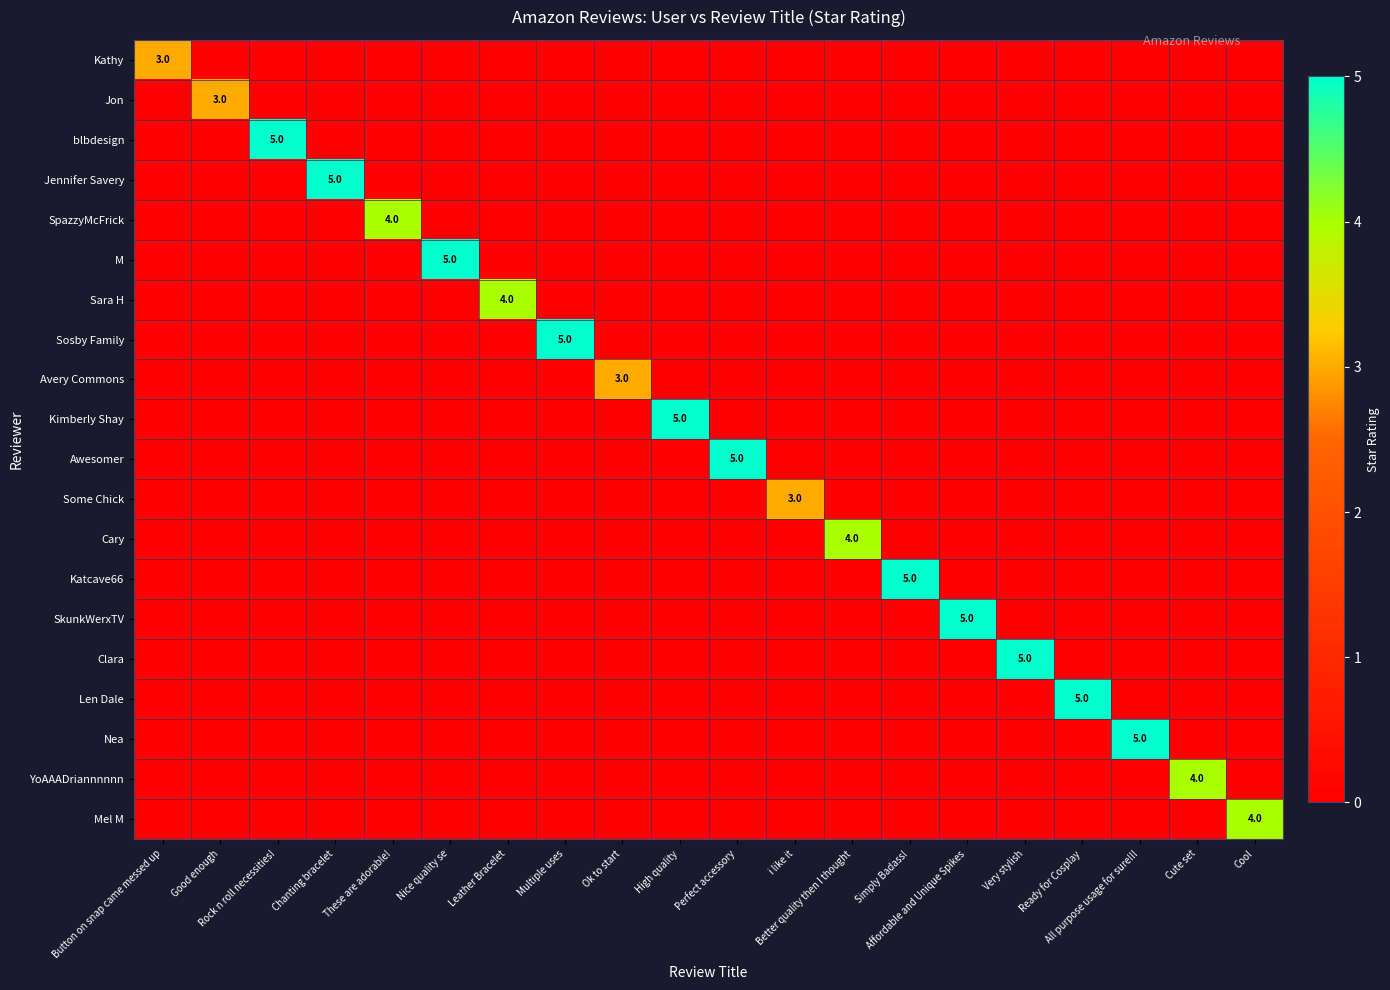

Between Simply Badass! and Ok to start, which is larger?

Simply Badass!